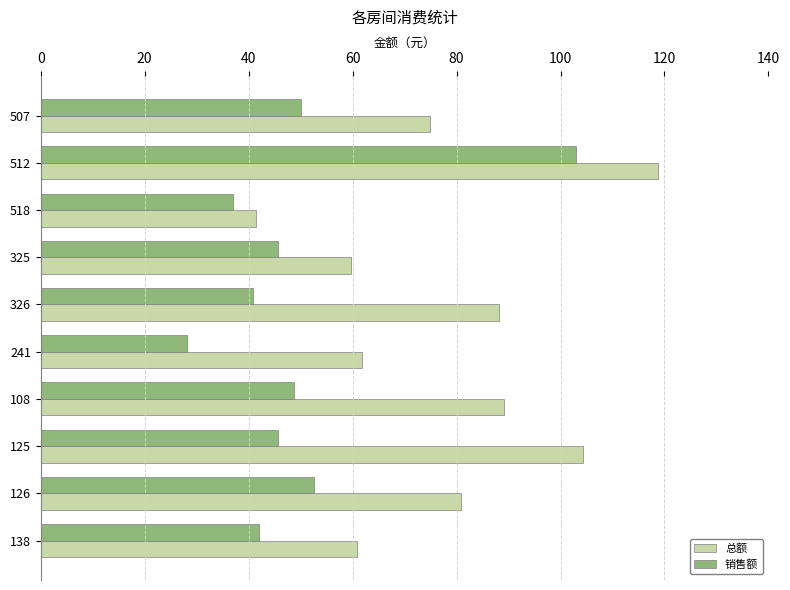

Which series has the widest spread of values?

总额